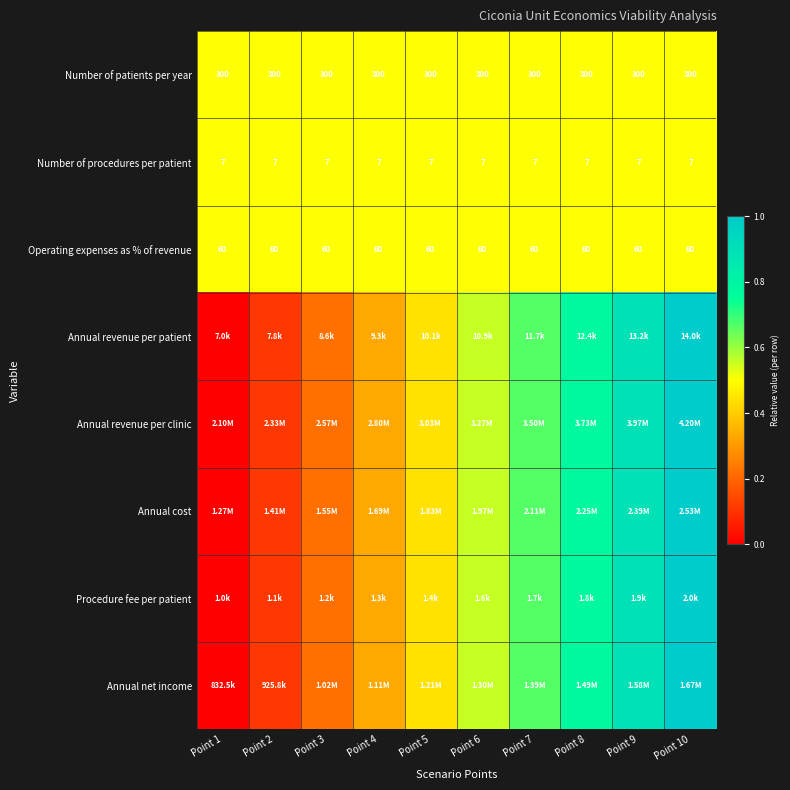

Rank the categories by Annual revenue per clinic value from lowest to highest.

Point 1, Point 2, Point 3, Point 4, Point 5, Point 6, Point 7, Point 8, Point 9, Point 10